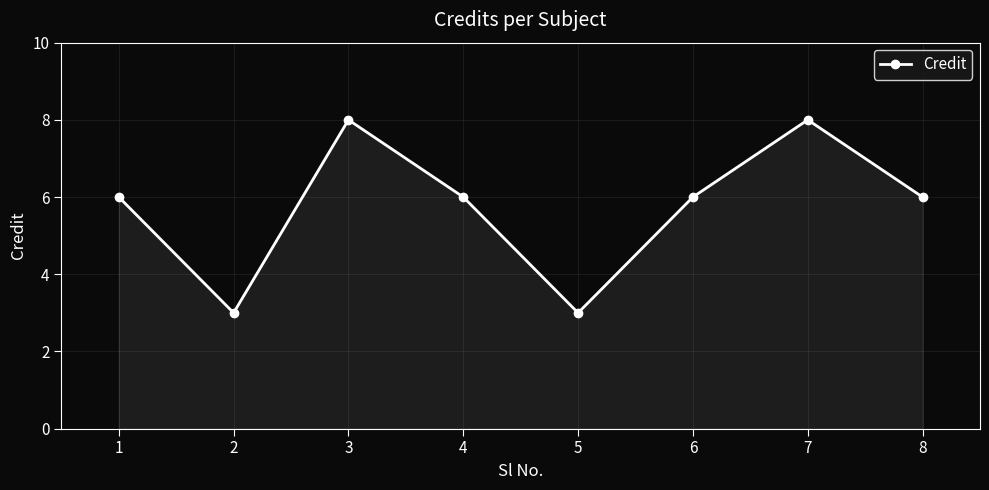

Read the value at 5.

3